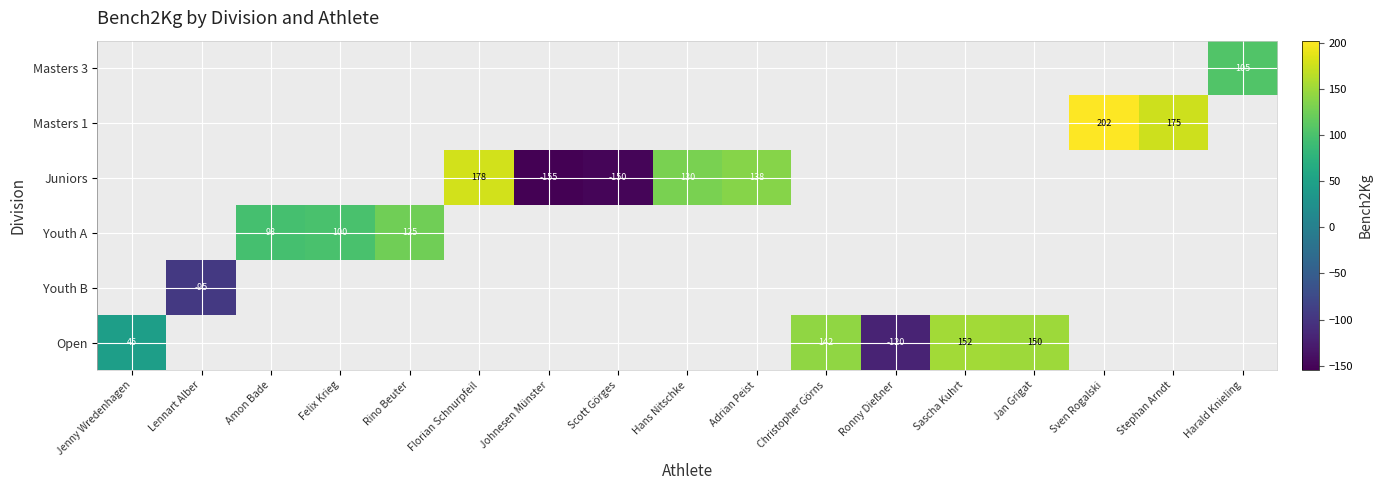

Which category has the lowest value across all series?

Johnesen Münster